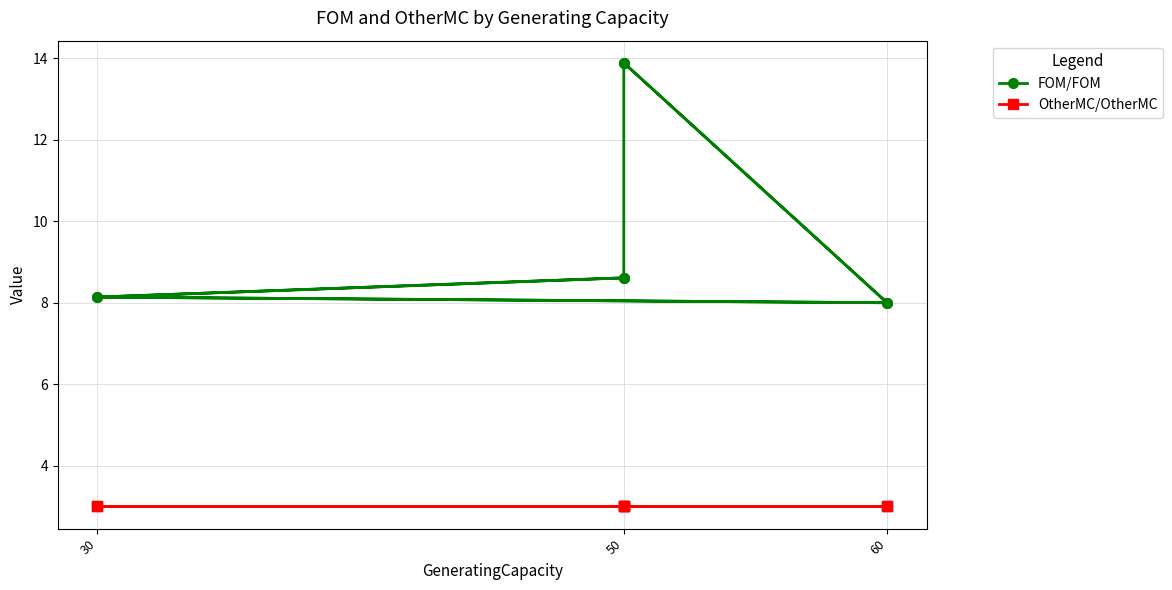

What is the approximate value of FOM/FOM at 60?

8.0